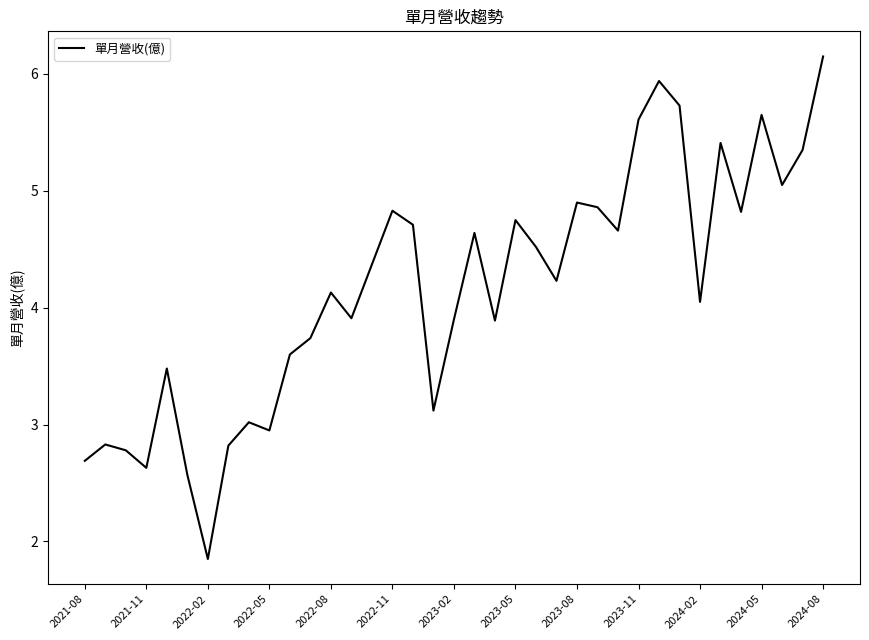

What is the average value?

4.2